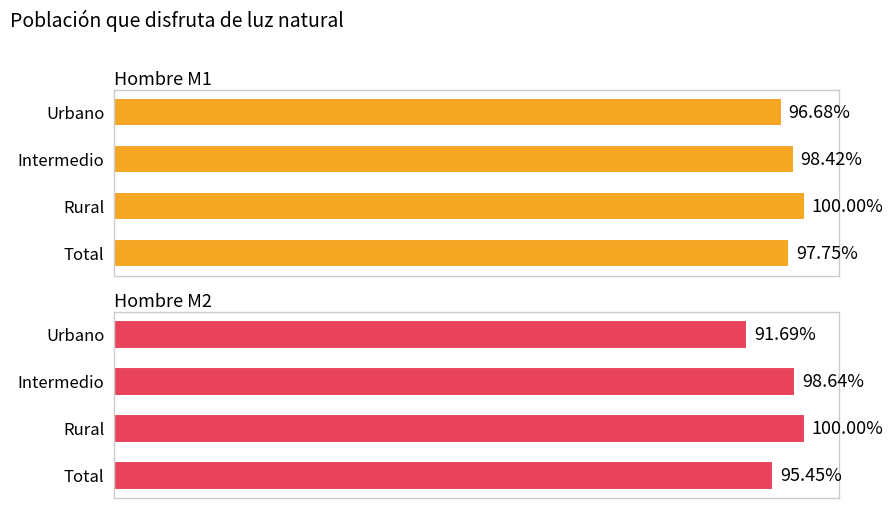

Rank the series by their average value, from lowest to highest.

Hombre M2, Hombre M1